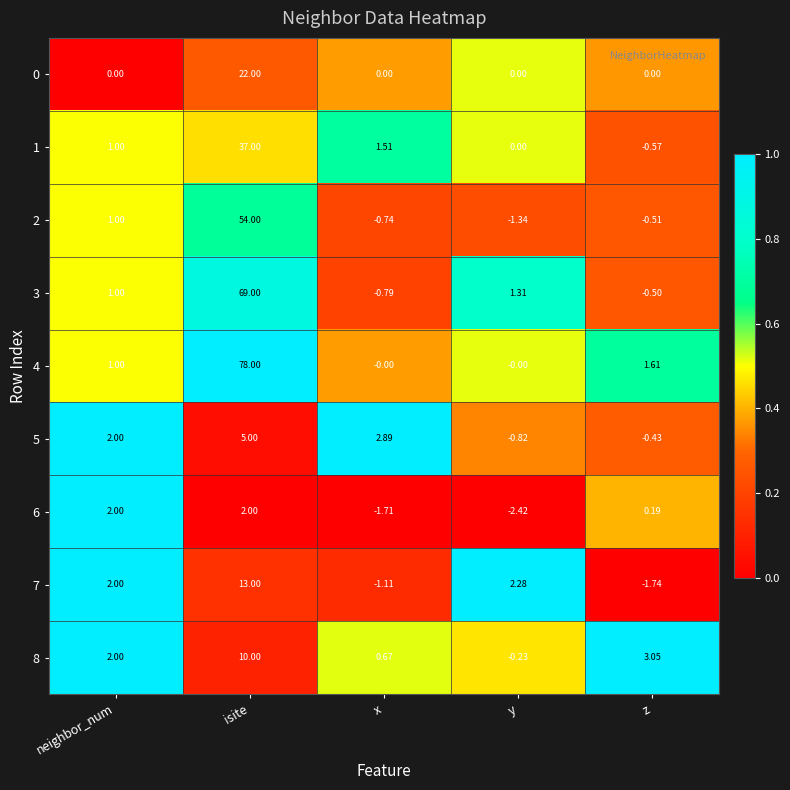

At which category is the sum across all series the highest?

isite